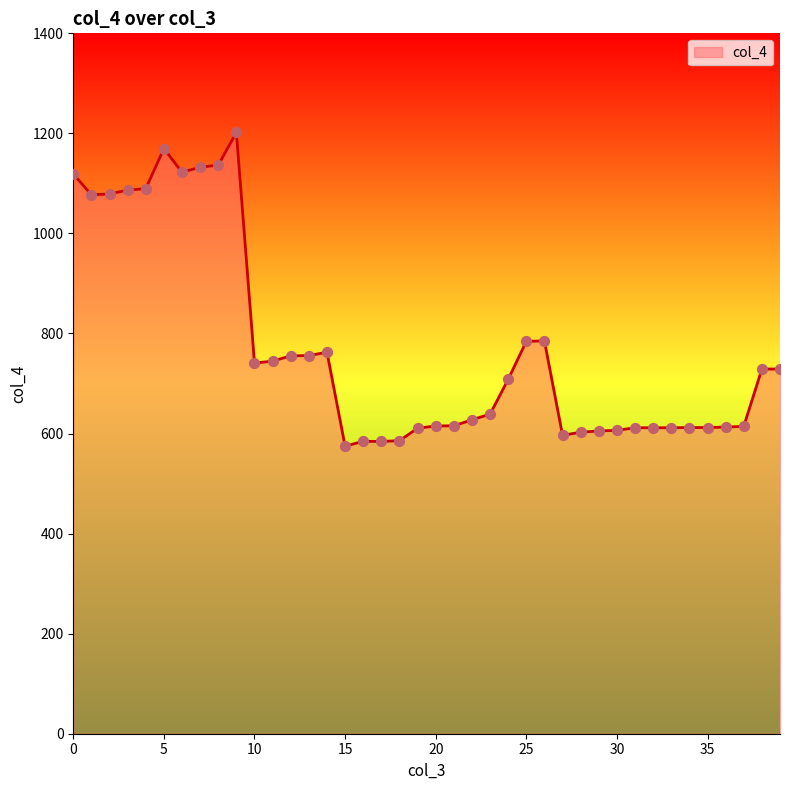

What is the smallest value displayed?

574.7